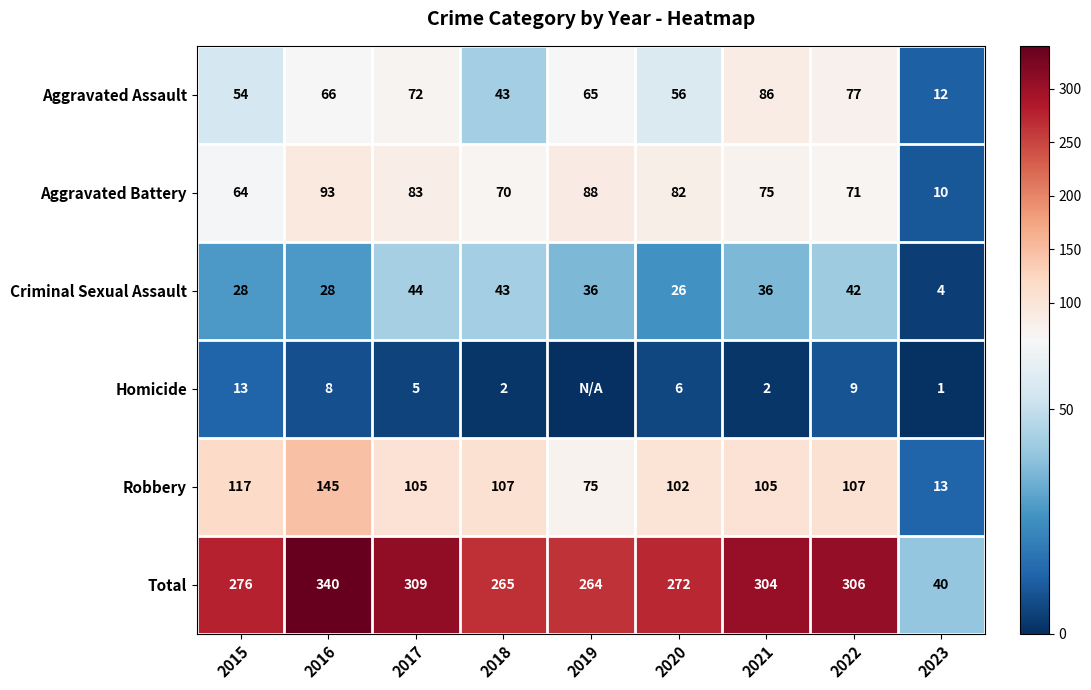

What is the difference between the highest and lowest values at 2023?

39